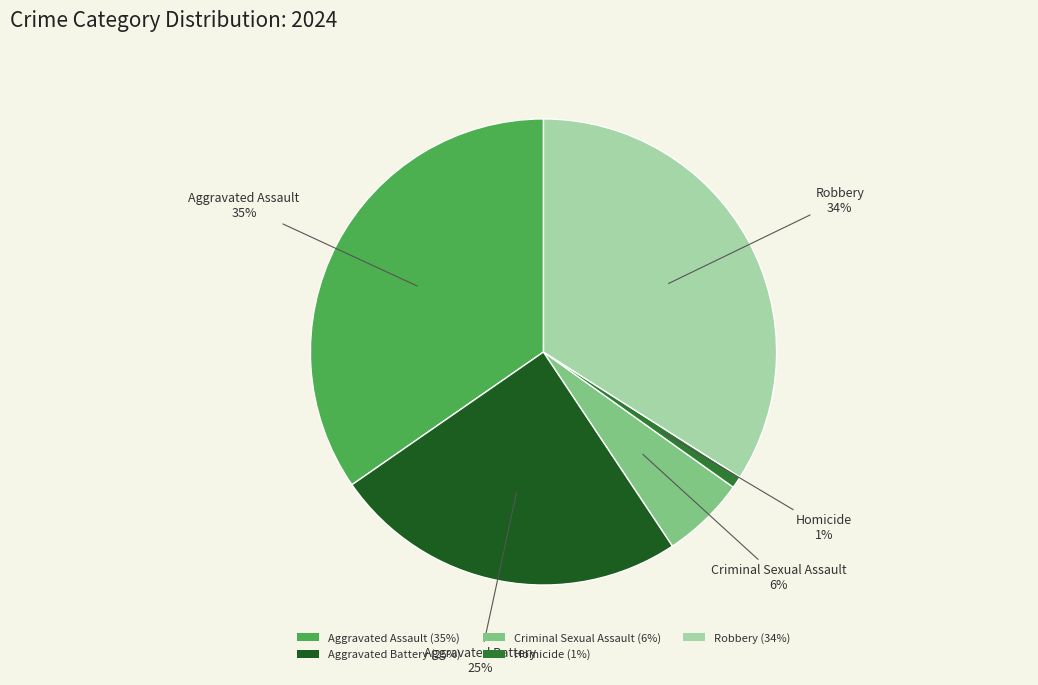

Rank the categories by value from lowest to highest.

Homicide, Criminal Sexual Assault, Aggravated Battery, Robbery, Aggravated Assault